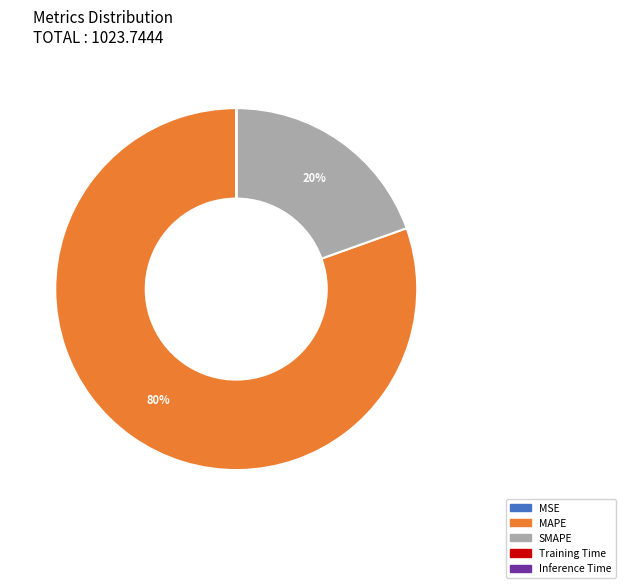

True or false: SMAPE accounts for 7% of the total.

False